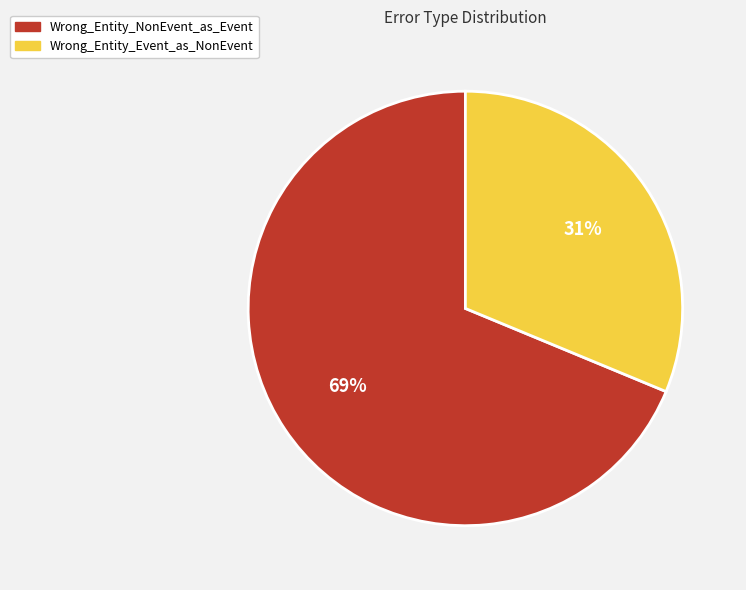

Which category has the smallest portion of the pie?

Wrong_Entity_Event_as_NonEvent